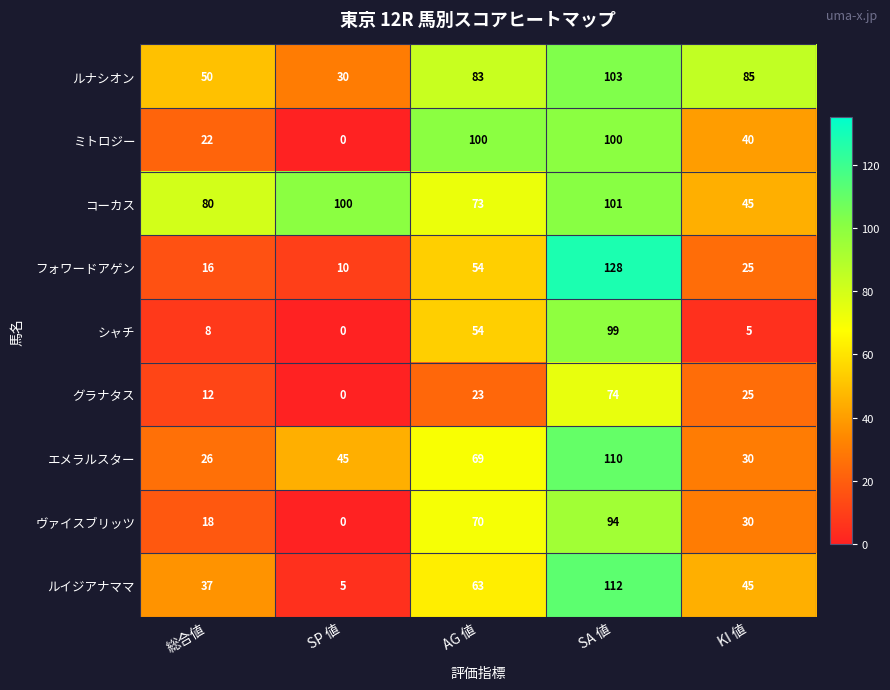

What is the greatest value displayed?

128